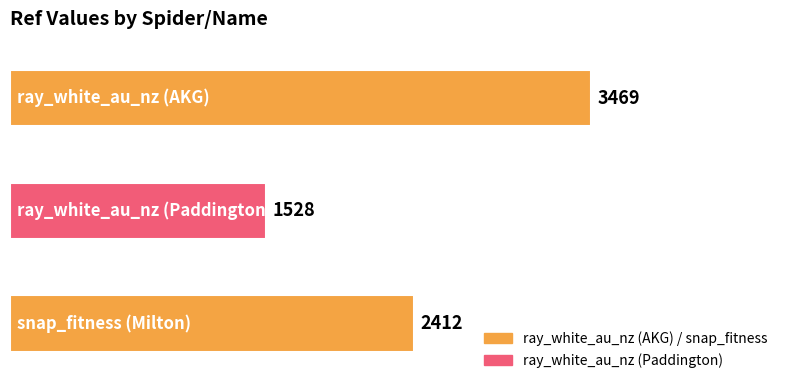

Reading bottom to top, list all the values displayed in this chart.

2412	1528	3469